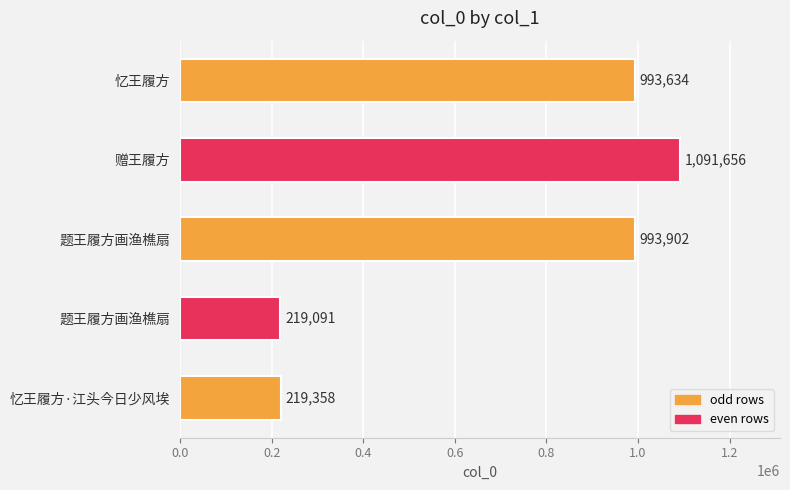

How many values are below 993634?

2